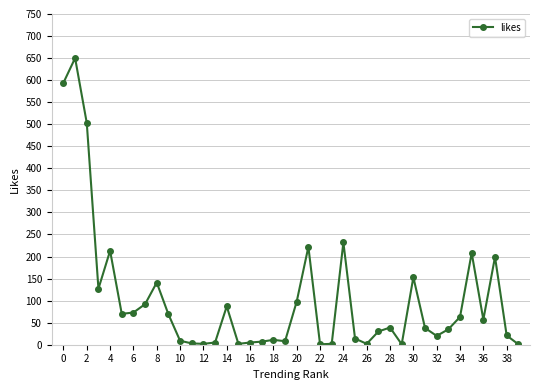

What is the greatest value displayed?

650